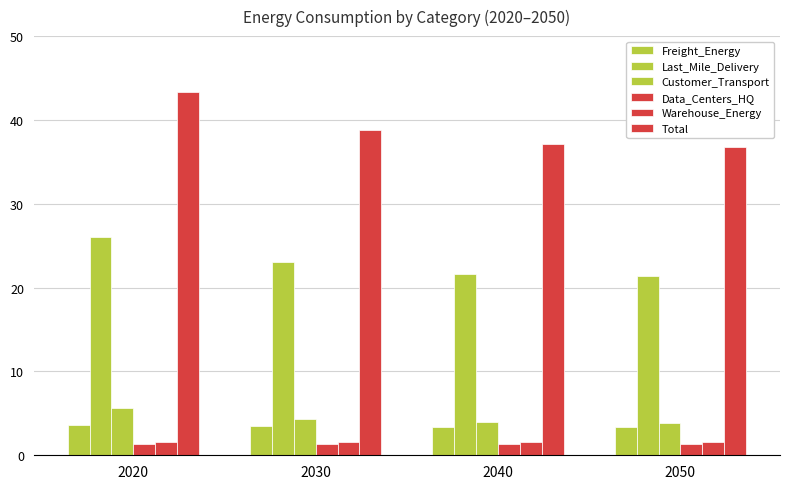

Which category has the highest value across all series?

2020